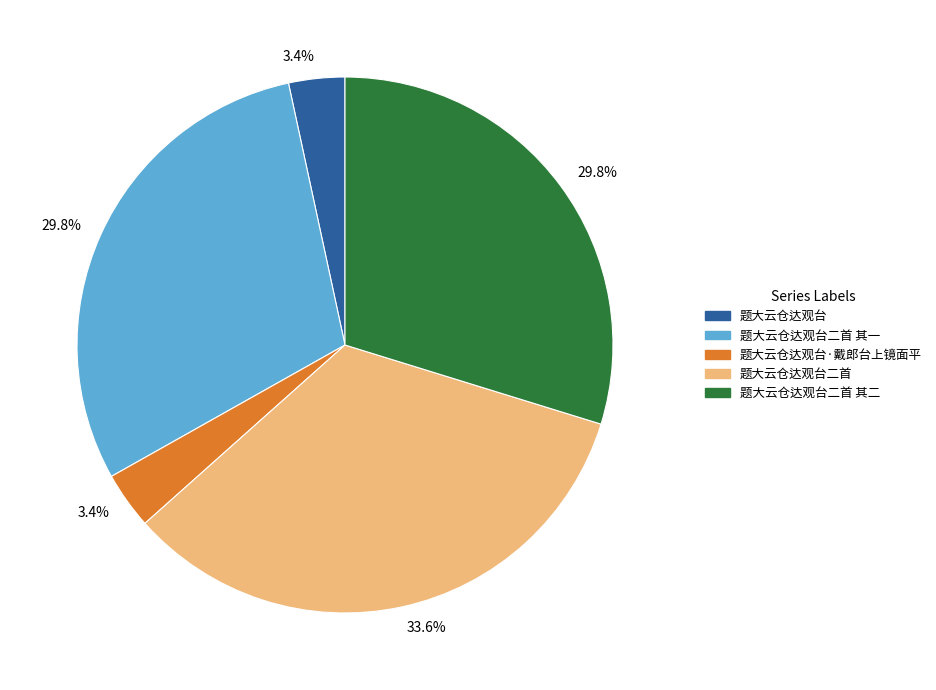

What portion of the pie excludes 题大云仓达观台二首 其一?

70.2%